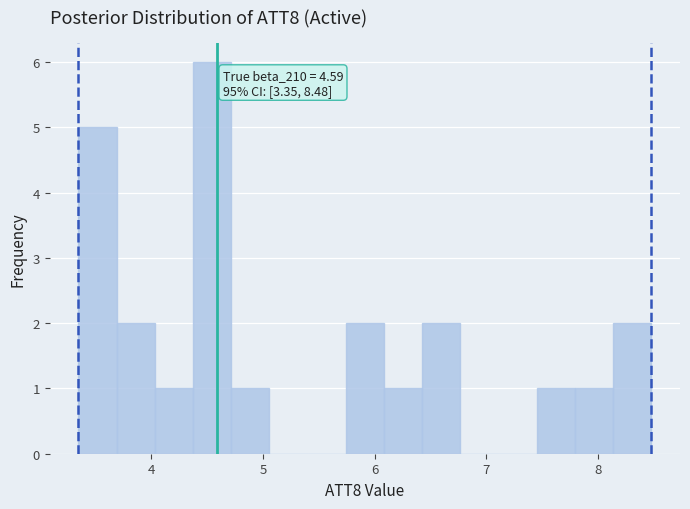

Read against the x-axis, roughly where is the centre of the tallest bar?

4.5